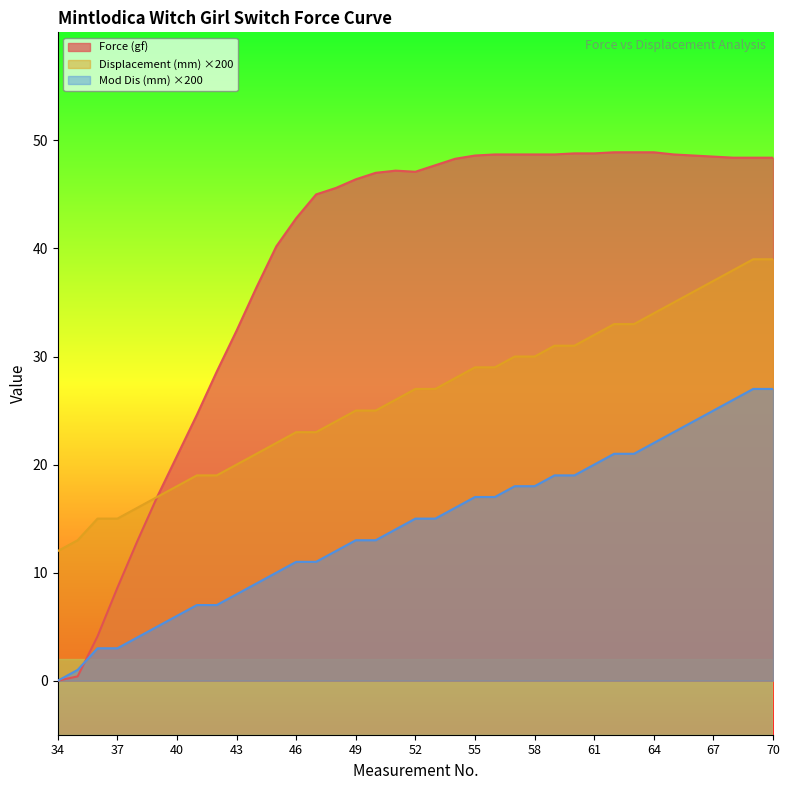

Reading left to right, what are all the values shown in this chart?

Force (gf): 34=0.0	35=0.4	36=4.1	37=8.6	38=12.9	39=17.0	40=20.8	41=24.6	42=28.6	43=32.4	44=36.4	45=40.2	46=42.8	47=45.0	48=45.6	49=46.4	50=47.0	51=47.2	52=47.1	53=47.7	54=48.3	55=48.6	56=48.7	57=48.7	58=48.7	59=48.7	60=48.8	61=48.8	62=48.9	63=48.9	64=48.9	65=48.7	66=48.6	67=48.5	68=48.4	69=48.4	70=48.4
Displacement (mm): 34=12.0	35=13.0	36=15.0	37=15.0	38=16.0	39=17.0	40=18.0	41=19.0	42=19.0	43=20.0	44=21.0	45=22.0	46=23.0	47=23.0	48=24.0	49=25.0	50=25.0	51=26.0	52=27.0	53=27.0	54=28.0	55=29.0	56=29.0	57=30.0	58=30.0	59=31.0	60=31.0	61=32.0	62=33.0	63=33.0	64=34.0	65=35.0	66=36.0	67=37.0	68=38.0	69=39.0	70=39.0
Mod Dis (mm): 34=0.0	35=1.0	36=3.0	37=3.0	38=4.0	39=5.0	40=6.0	41=7.0	42=7.0	43=8.0	44=9.0	45=10.0	46=11.0	47=11.0	48=12.0	49=13.0	50=13.0	51=14.0	52=15.0	53=15.0	54=16.0	55=17.0	56=17.0	57=18.0	58=18.0	59=19.0	60=19.0	61=20.0	62=21.0	63=21.0	64=22.0	65=23.0	66=24.0	67=25.0	68=26.0	69=27.0	70=27.0